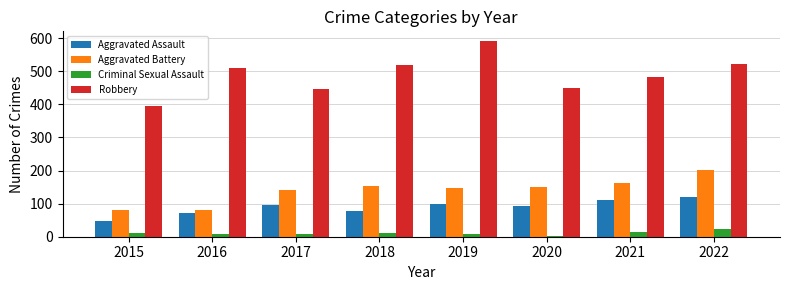

At which category is the sum across all series the highest?

2022